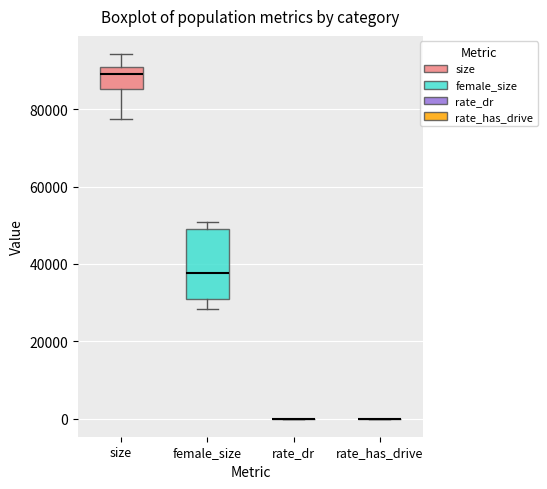

Comparing the boxes themselves (not the whiskers), which one is the tallest?

female_size